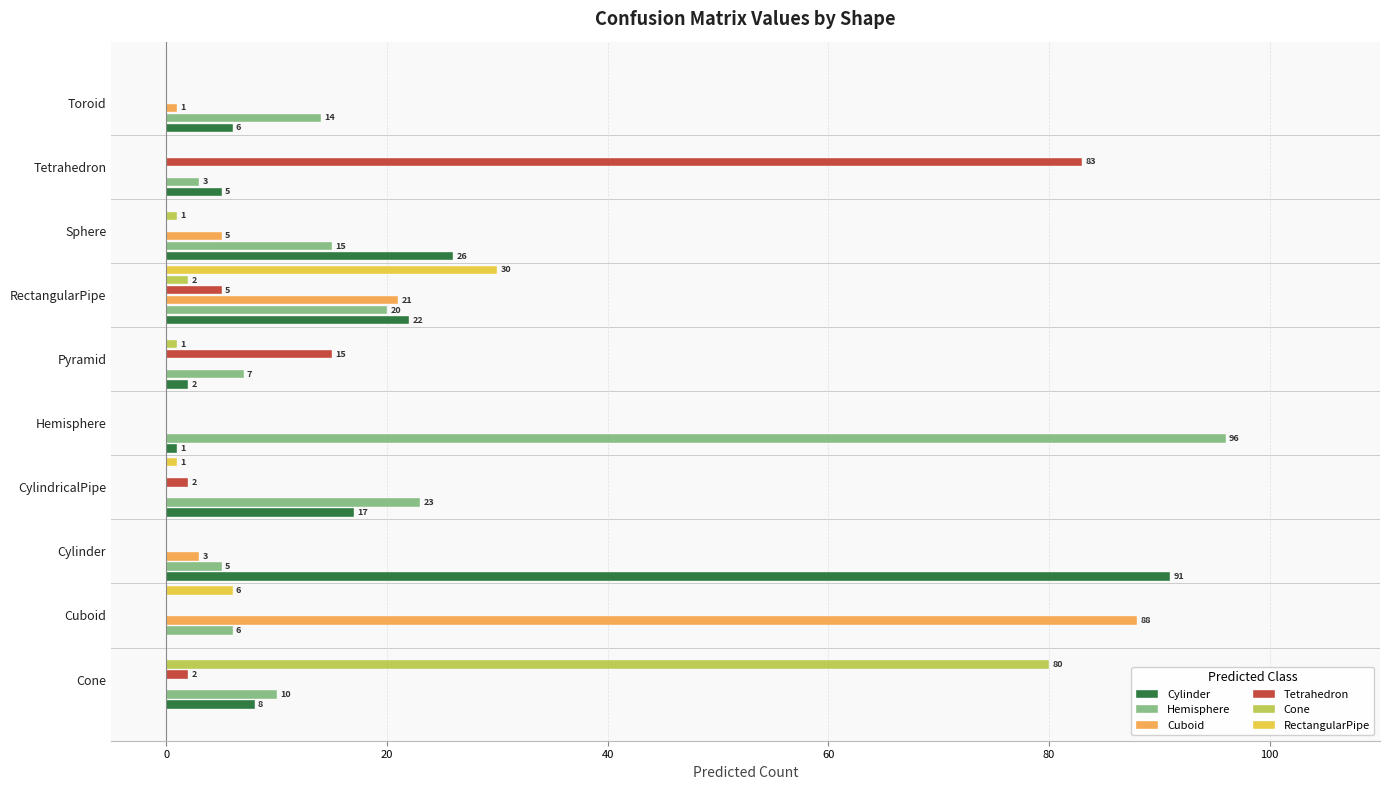

Is the value of RectangularPipe at Cone greater than the value of Cylinder at CylindricalPipe?

No